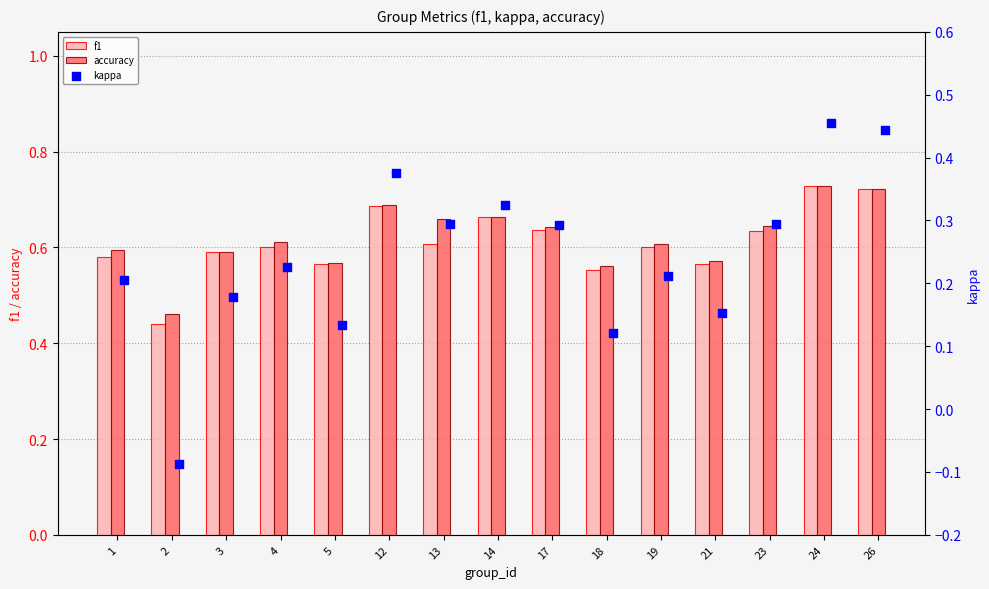

Which series has the largest Y range (max minus min)?

kappa